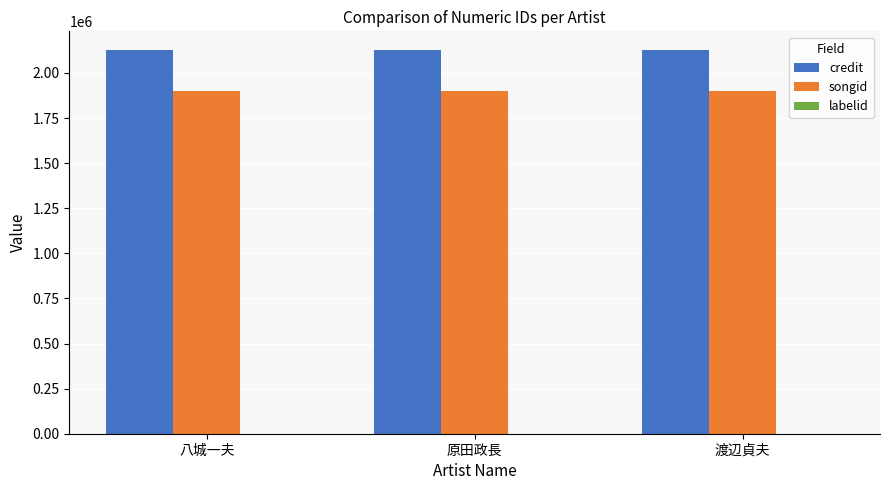

How many groups of bars are there?

3